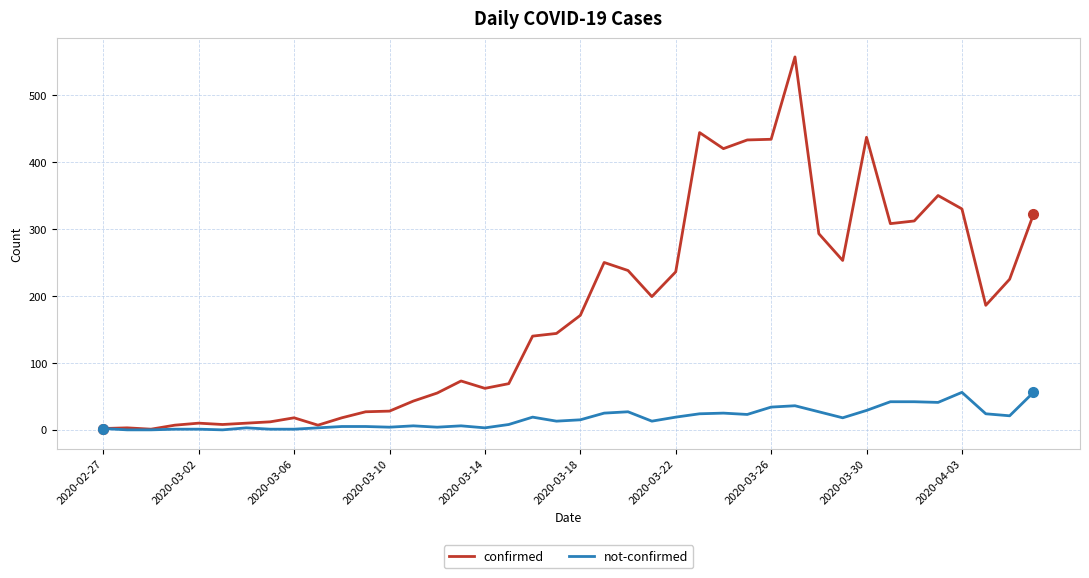

Which series has the largest total across all categories?

confirmed